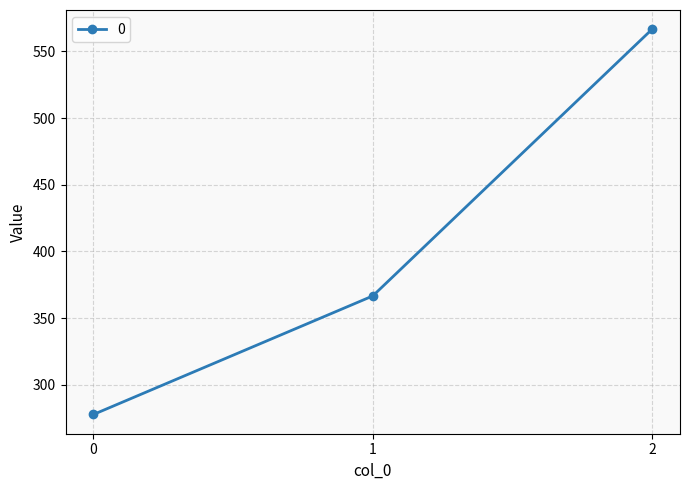

Reading left to right, transcribe all the data shown in this chart.

277.8	366.7	566.7